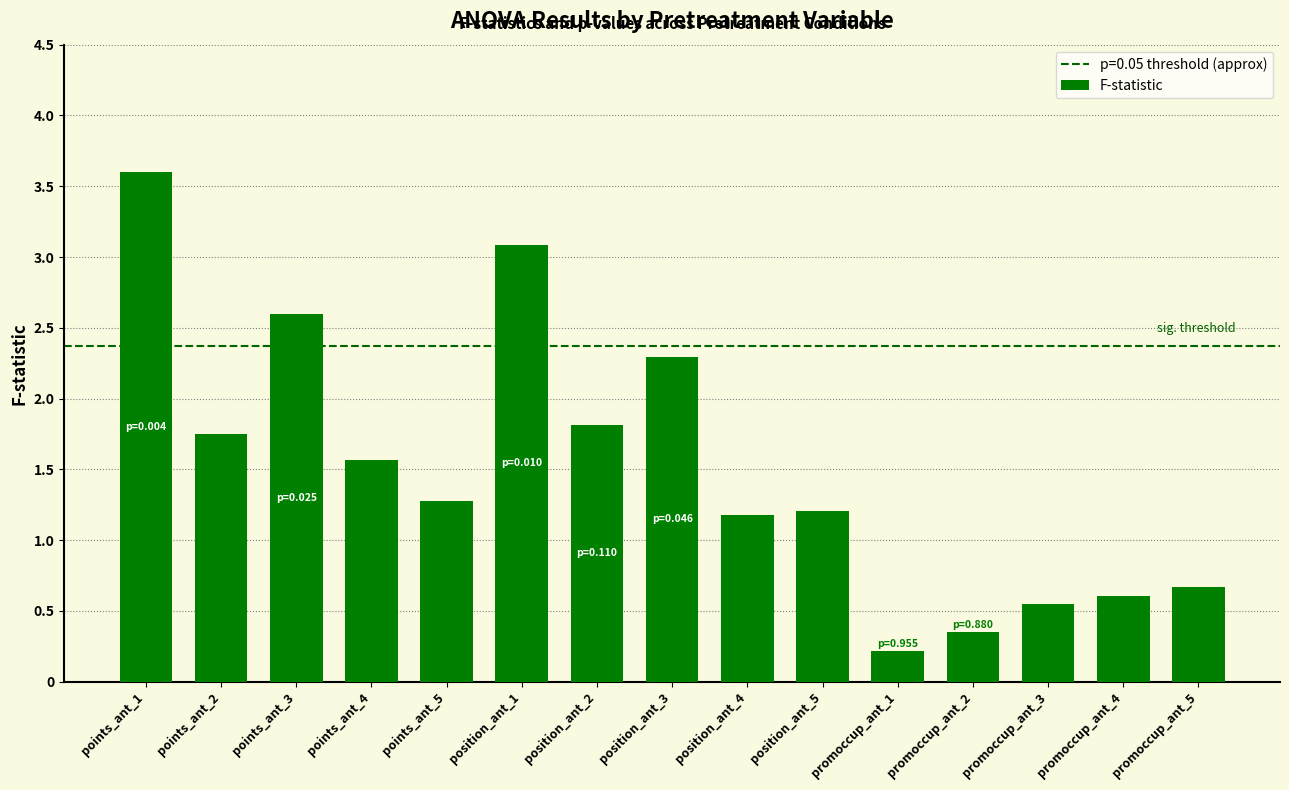

What is the difference between the values at points_ant_4 and points_ant_3?

1.0